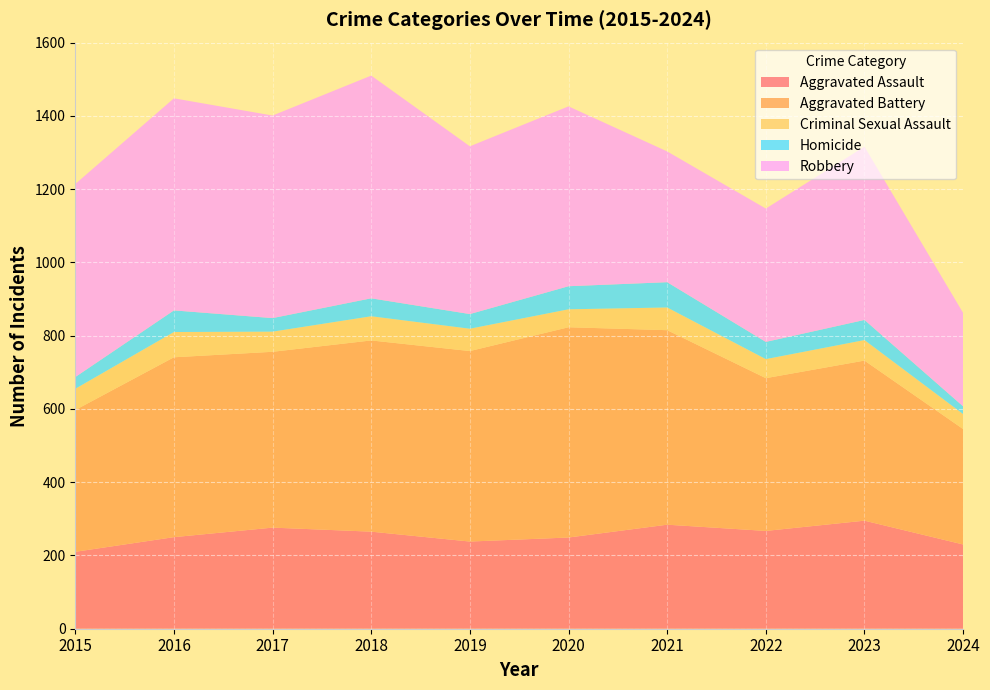

Reading left to right, transcribe all the data shown in this chart.

Aggravated Assault: 210	250	276	265	238	249	284	267	295	230
Aggravated Battery: 387	491	480	522	520	574	531	417	437	315
Criminal Sexual Assault: 58	69	55	66	61	49	62	52	56	41
Homicide: 32	59	37	49	40	63	69	47	55	21
Robbery: 527	579	553	608	458	491	357	364	473	255